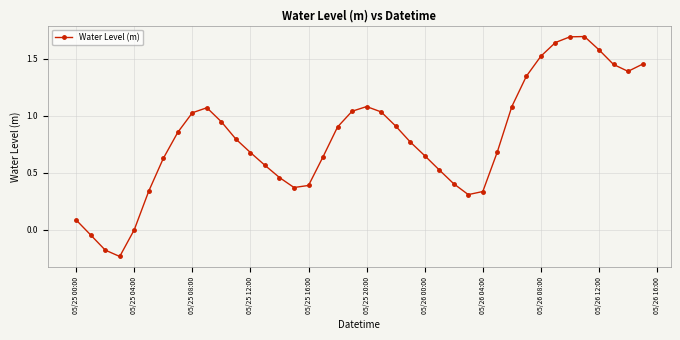

What is the difference between the maximum and minimum values?

1.9